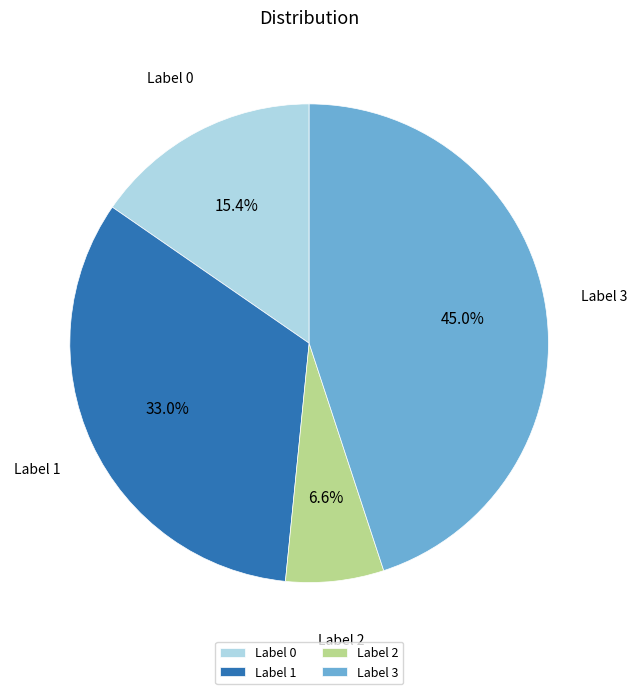

Which category has the biggest portion of the pie?

Label 3